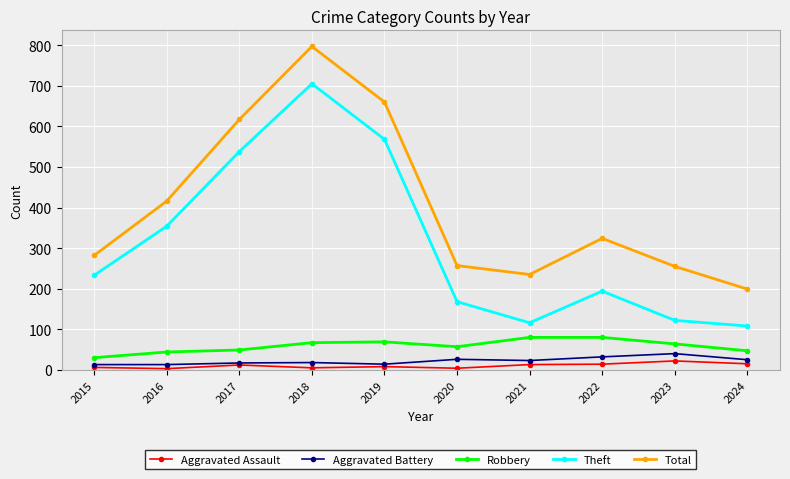

In Theft, how many points are higher than both neighbors (excluding endpoints)?

2